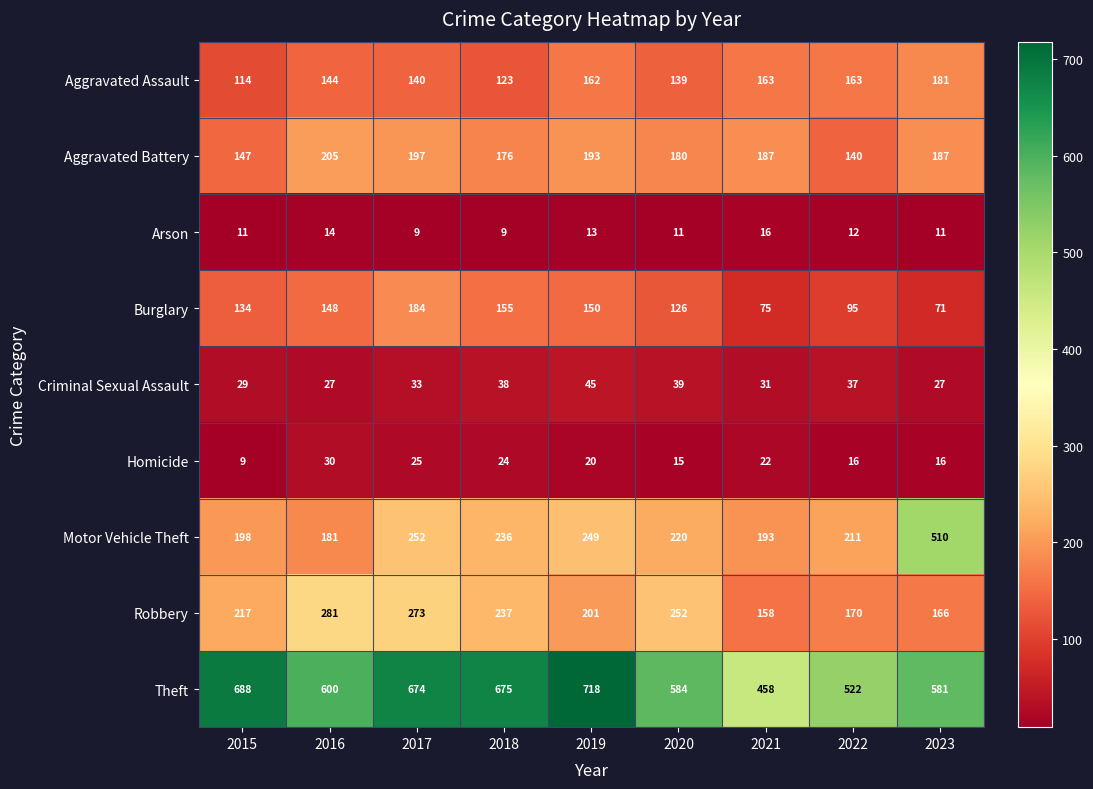

Count the number of categories in the chart.

9